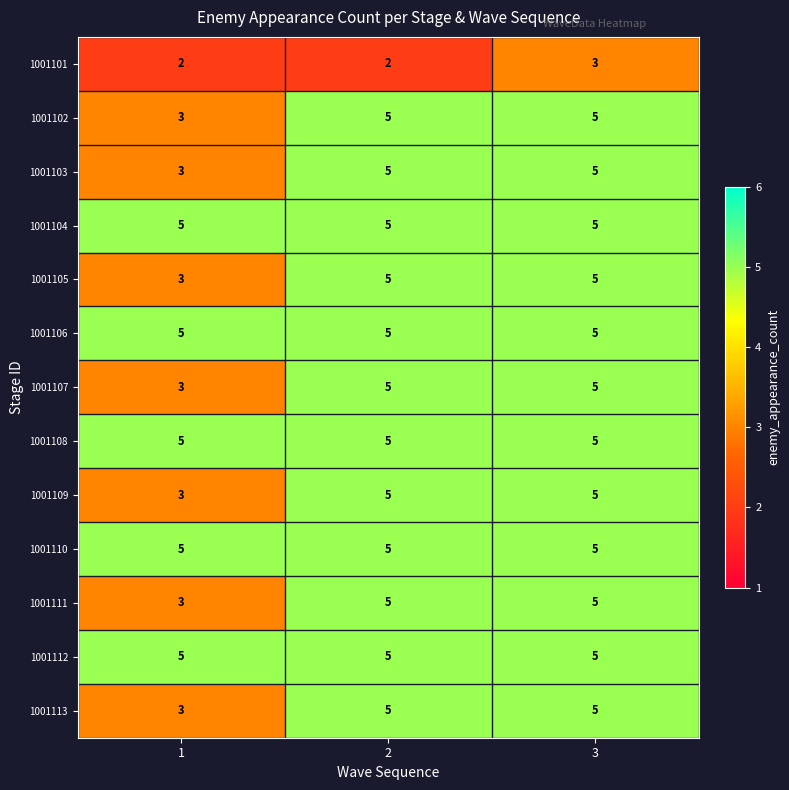

Count the 1001102 values in the range 3 to 5.

3